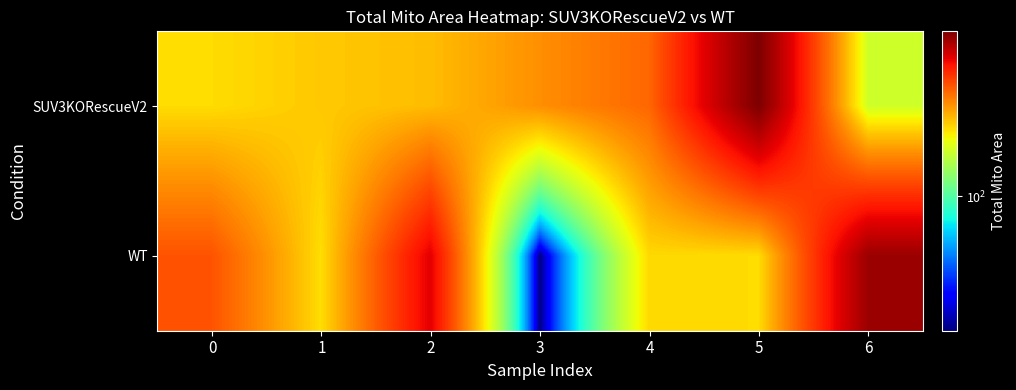

Reading left to right, what are all the values shown in this chart?

SUV3KORescueV2: 0=168.7	1=177.1	2=182.3	3=203.6	4=225.1	5=357.1	6=142.1
WT: 0=236.2	1=168.0	2=291.1	3=35.5	4=170.1	5=168.7	6=336.1